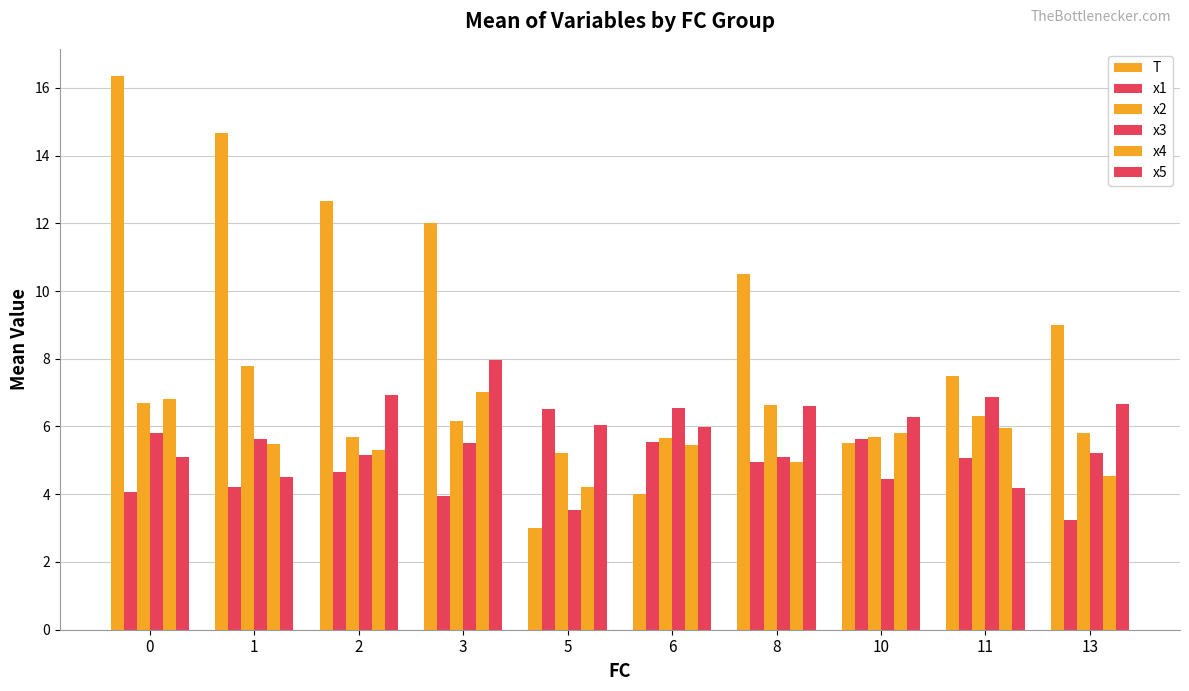

What is the difference between the x1 values at 8 and 1?

0.7